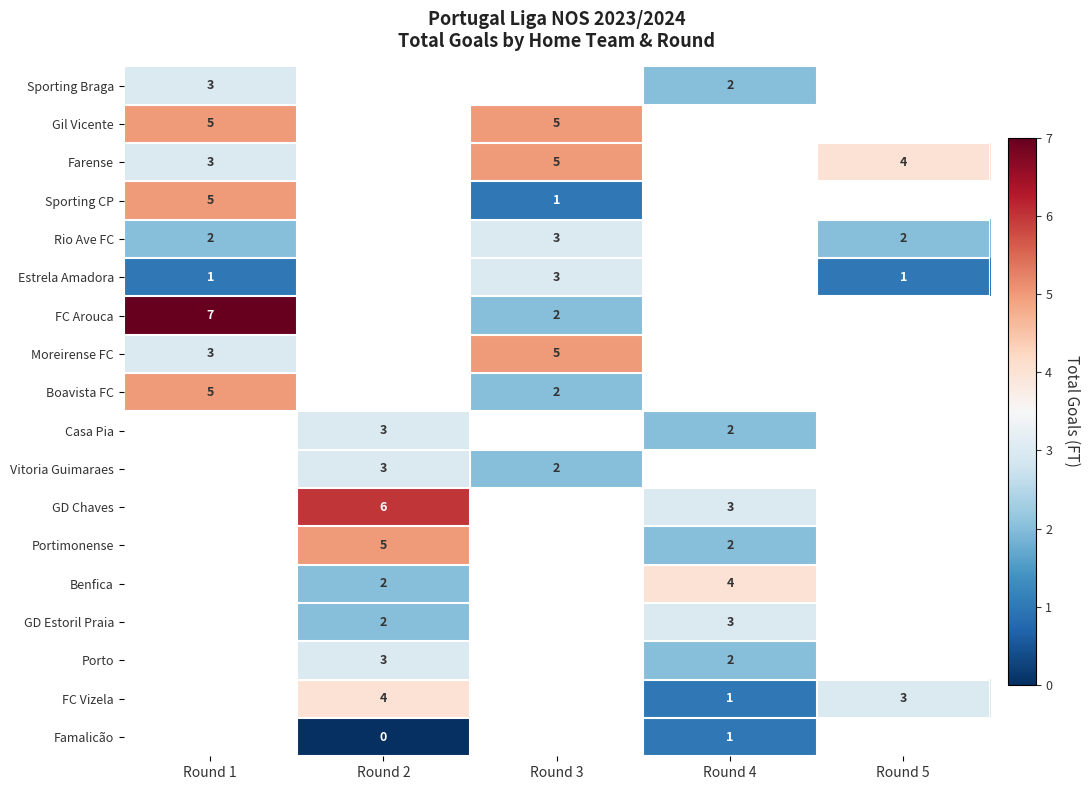

The value of Rio Ave FC at Round 3 is 2. True or false?

False